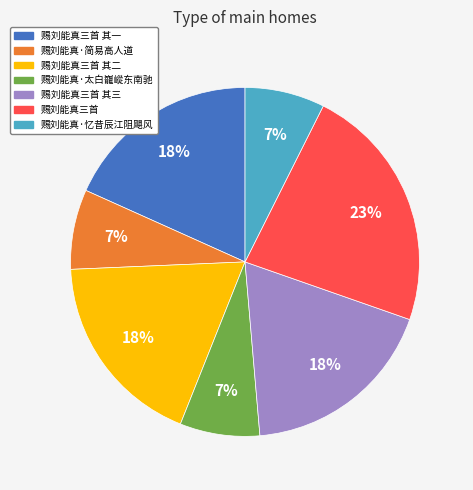

Which has a higher value, 赐刘能真三首 其三 or 赐刘能真·简易高人道?

赐刘能真三首 其三